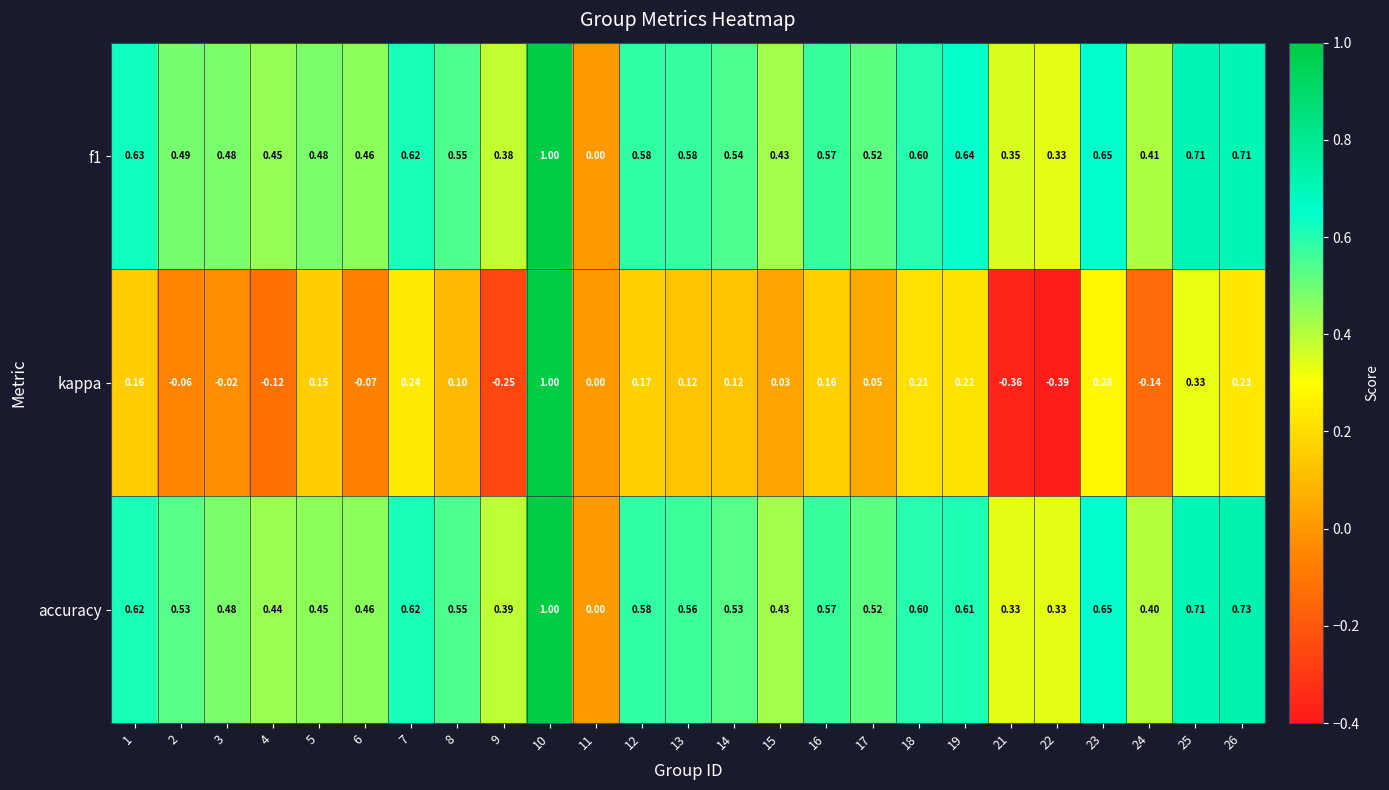

Which series has the widest spread of values?

kappa